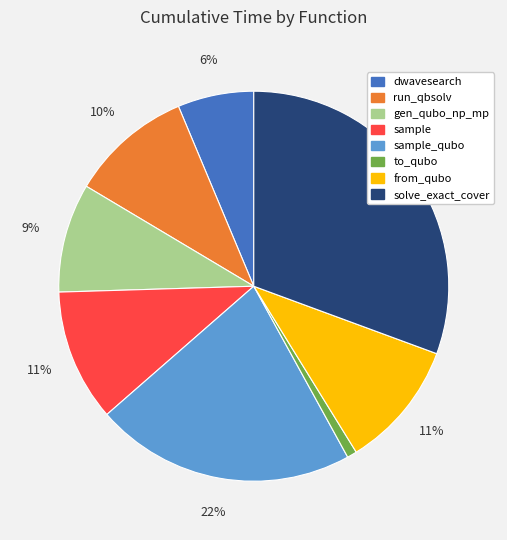

To the nearest percent, what is the difference between the largest and smallest slice percentages?

30%